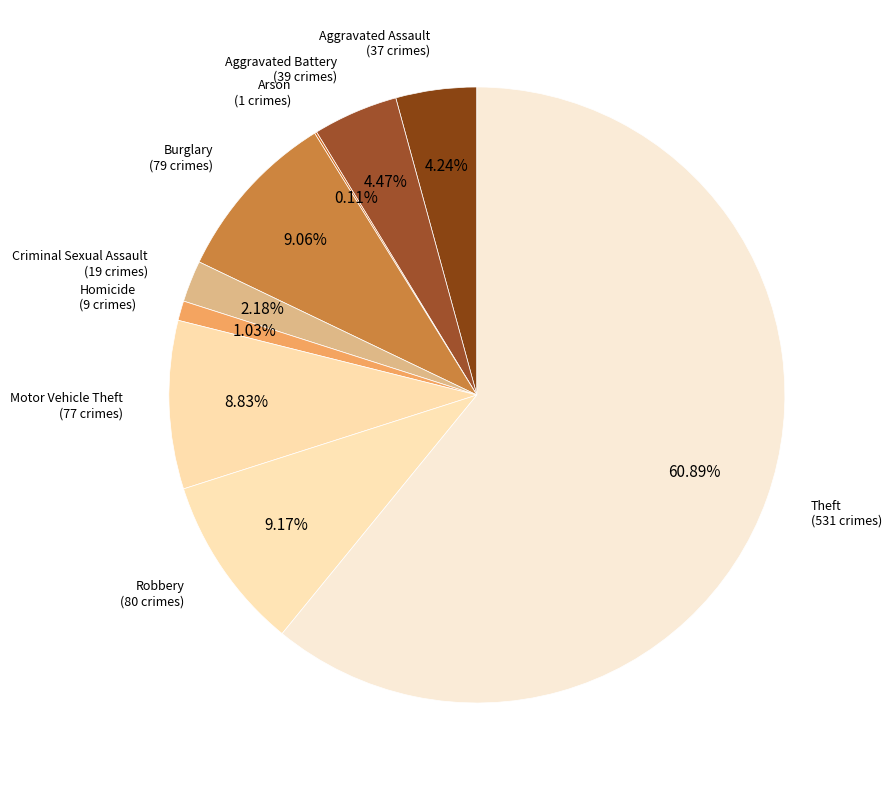

Combined, do Robbery and Theft account for over 50%?

Yes